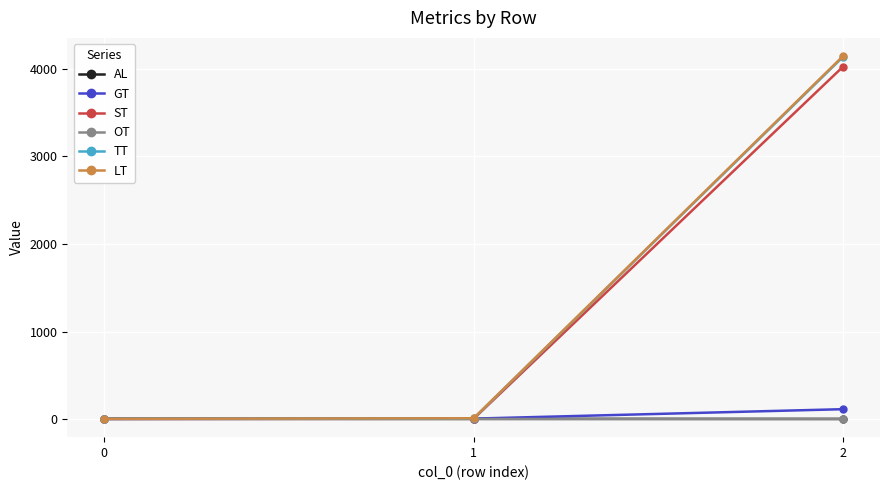

True or false: ST has a value of 4026.9 at 2.

True